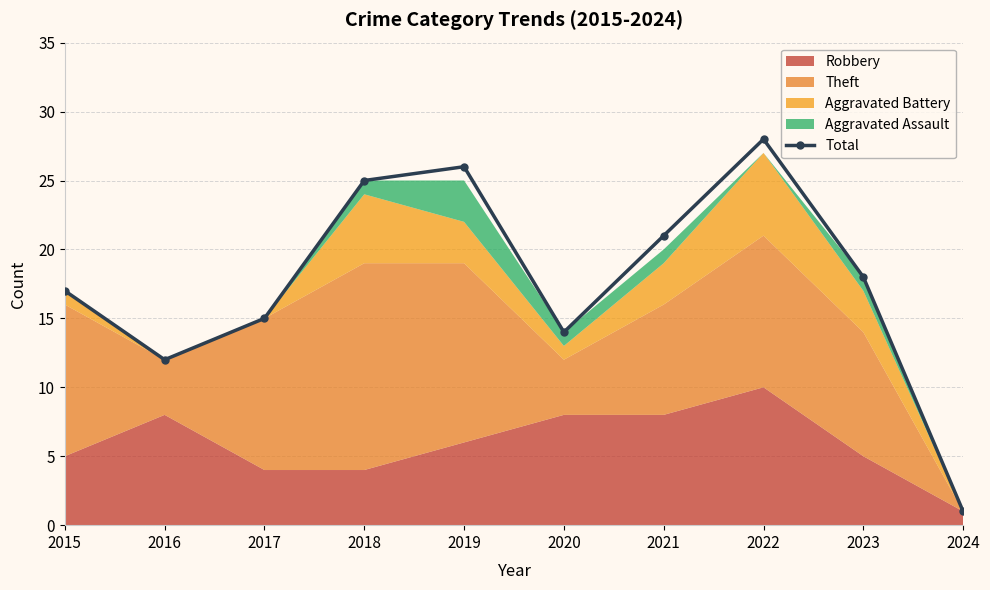

What is the maximum value shown in the chart?

28